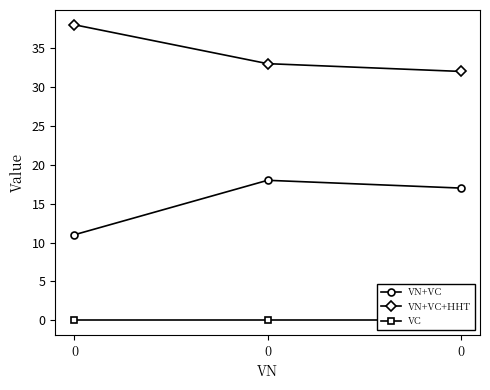

Does the chart have visible grid lines?

No